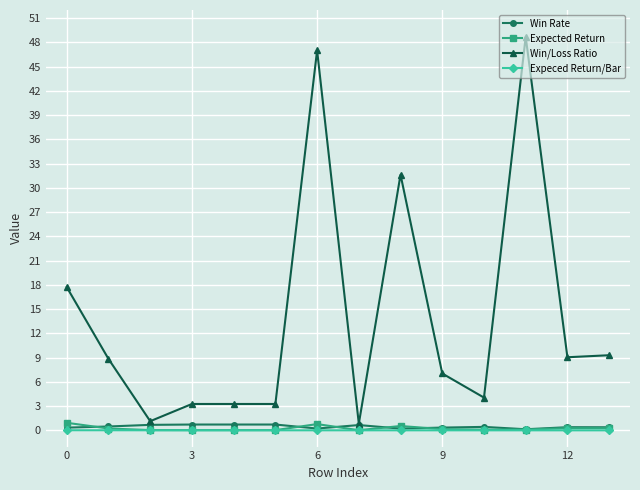

At how many categories does at least one series exceed 12?

4